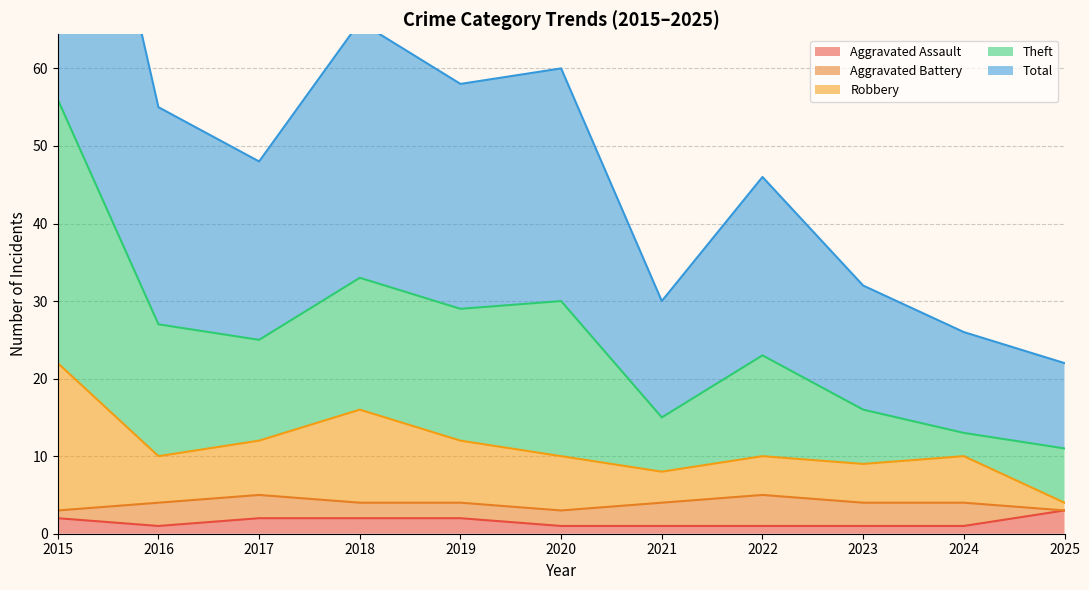

Is it true that Aggravated Assault equals 1 at 2022?

True